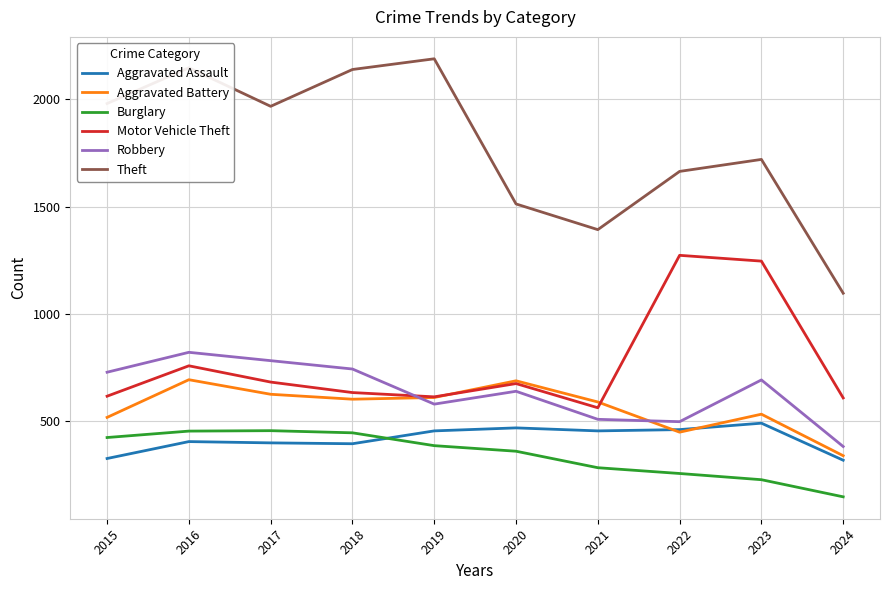

What is the approximate value of Motor Vehicle Theft at 2019, to the nearest 100?

600